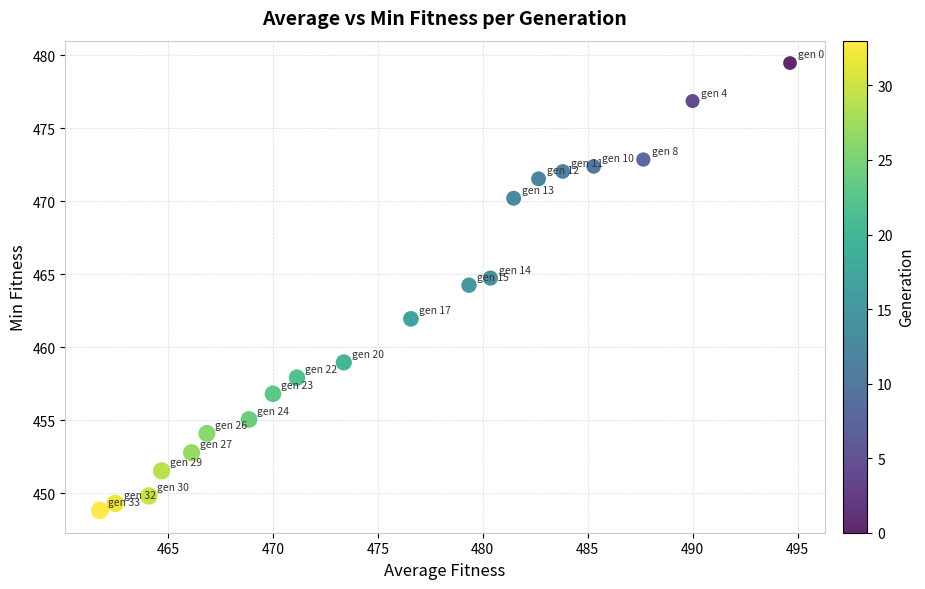

What is the range of X values (max minus min)?

32.9